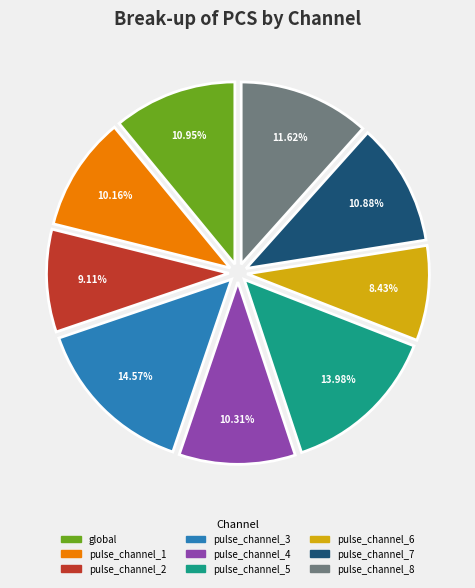

How many slices are in this pie chart?

9